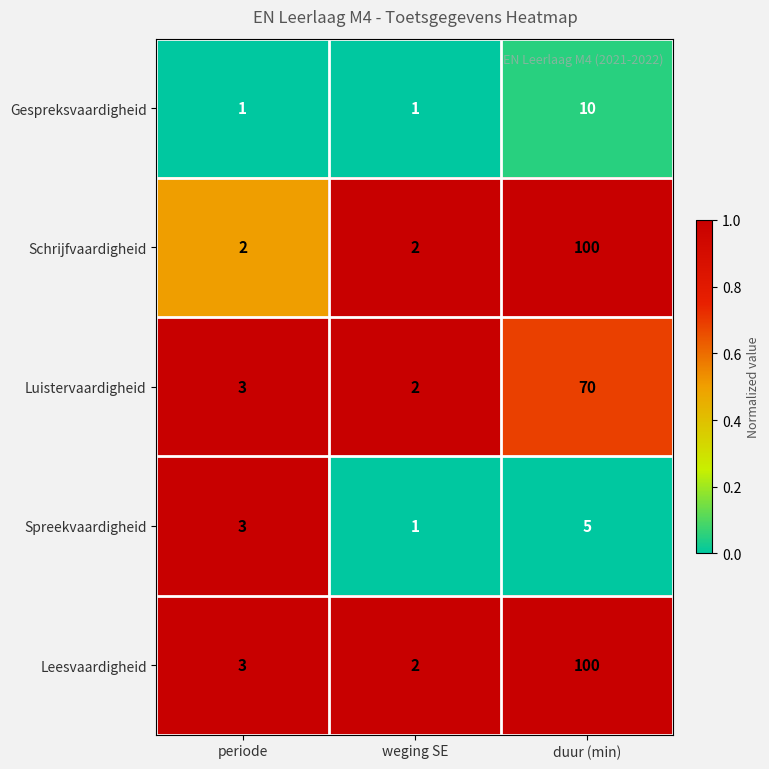

What is the greatest value displayed?

100